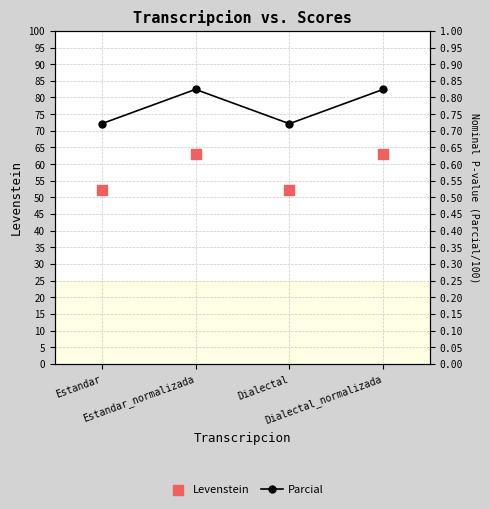

Which series reaches the minimum Y coordinate?

Parcial